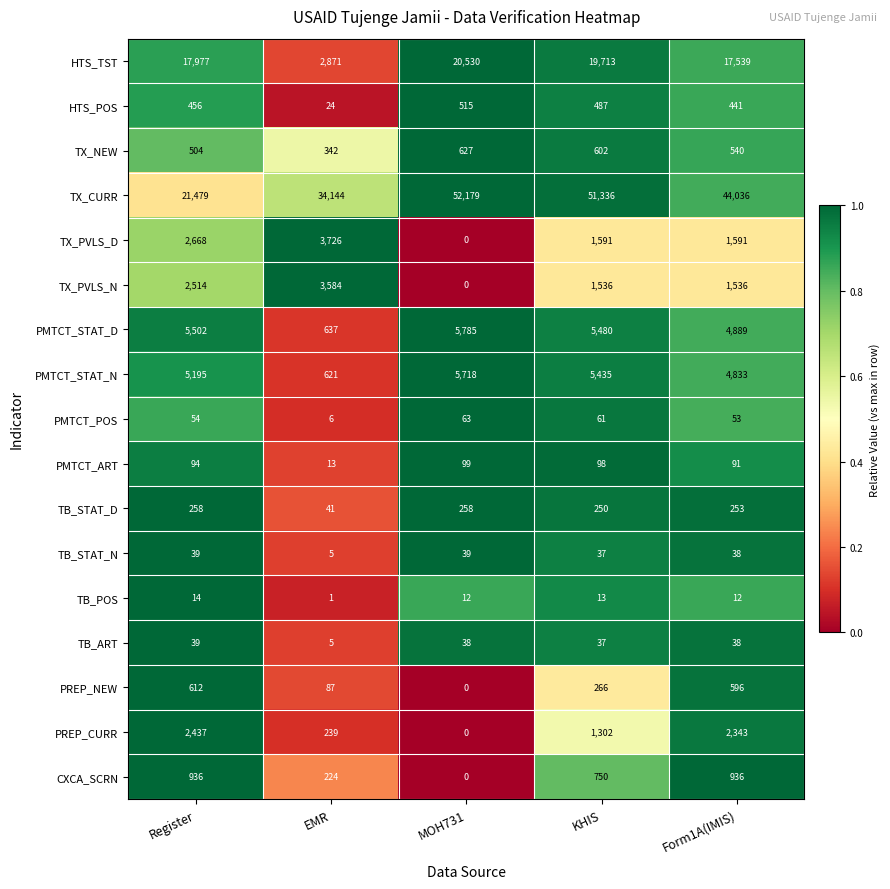

List the labels in order of PREP_CURR value, largest first.

Register, Form1A(IMIS), KHIS, EMR, MOH731